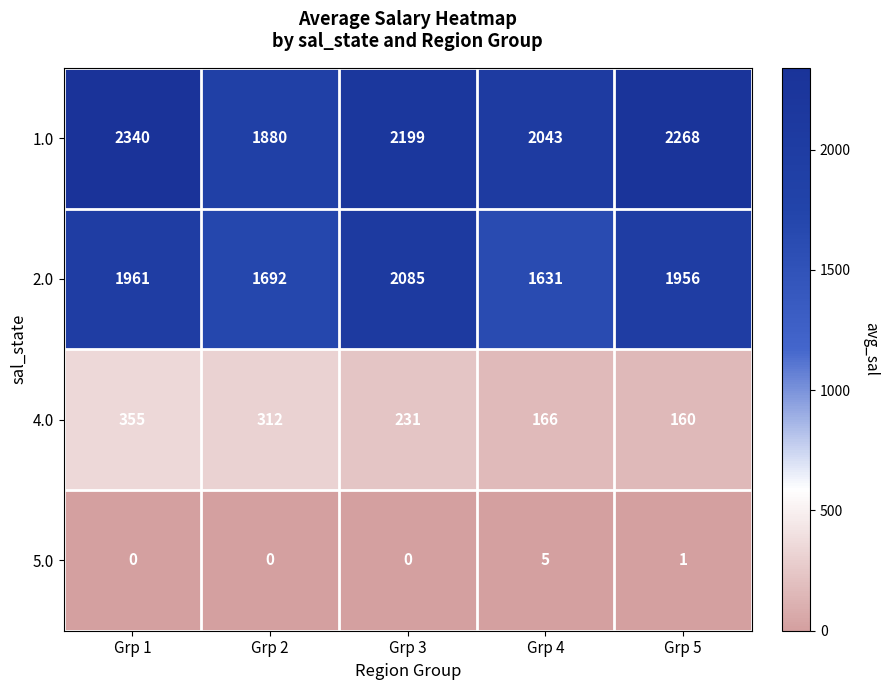

At Grp 4, list the series in order from largest to smallest.

1.0, 2.0, 4.0, 5.0